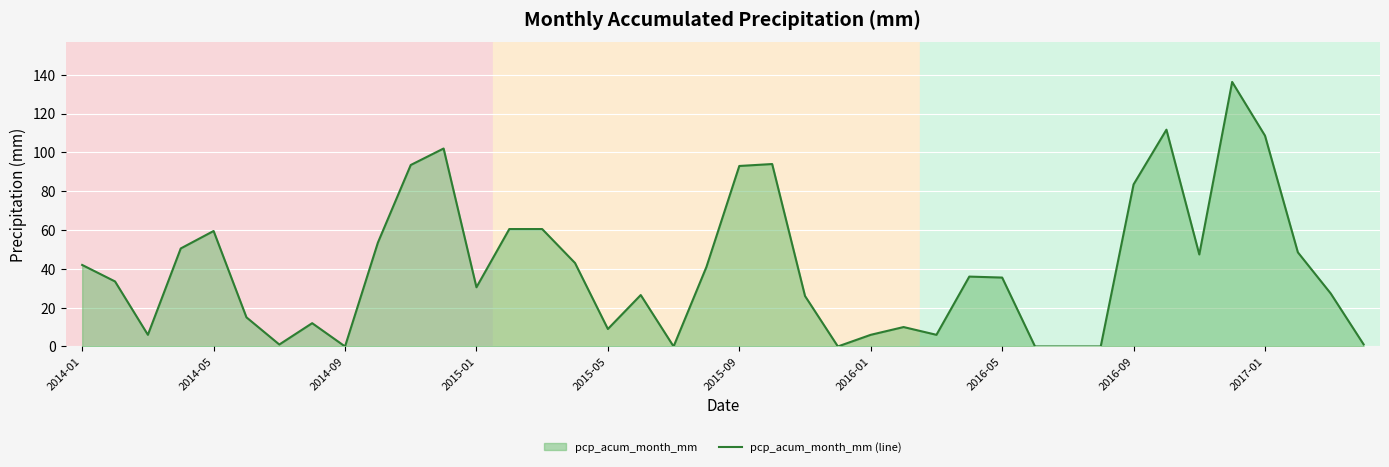

Where is the first local maximum?

2014-05